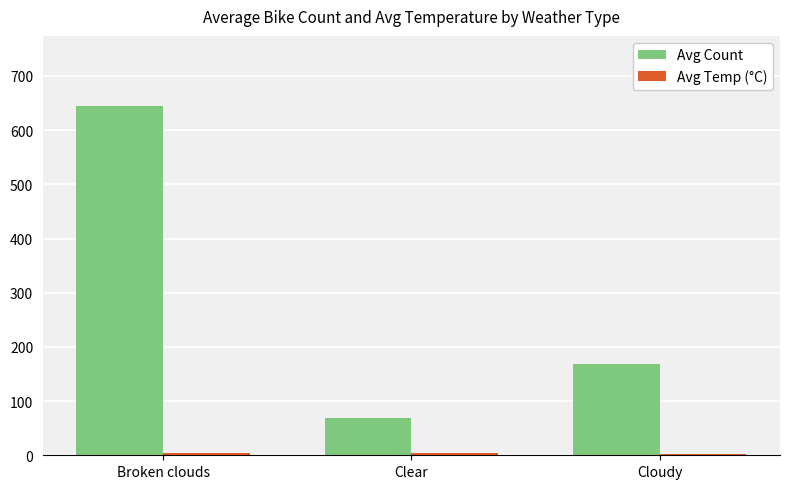

Is it true that Avg Count equals 147.0 at Broken clouds?

False